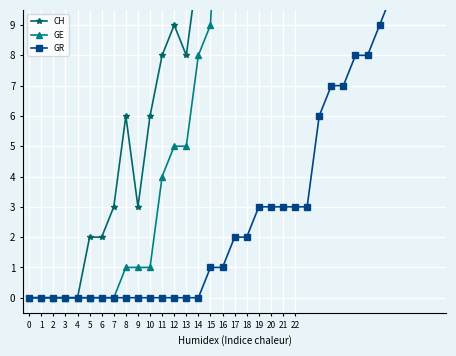

Reading left to right, list all the values displayed in this chart.

CH: 0=0	1=0	2=0	3=0	4=0	5=2	6=2	7=3	8=6	9=3	10=6	11=8	12=9	13=8	14=11	15=15	16=25	17=51	18=74	19=82	20=99	21=120	22=141	23=149	24=171	25=188	26=194	27=214	28=219	29=255	30=266	31=293	32=290	33=294	34=290
GE: 0=0	1=0	2=0	3=0	4=0	5=0	6=0	7=0	8=1	9=1	10=1	11=4	12=5	13=5	14=8	15=9	16=17	17=17	18=18	19=21	20=24	21=36	22=41	23=41	24=48	25=48	26=54	27=54	28=55	29=54	30=49	31=58	32=54	33=58	34=51
GR: 0=0	1=0	2=0	3=0	4=0	5=0	6=0	7=0	8=0	9=0	10=0	11=0	12=0	13=0	14=0	15=1	16=1	17=2	18=2	19=3	20=3	21=3	22=3	23=3	24=6	25=7	26=7	27=8	28=8	29=9	30=10	31=11	32=11	33=10	34=10